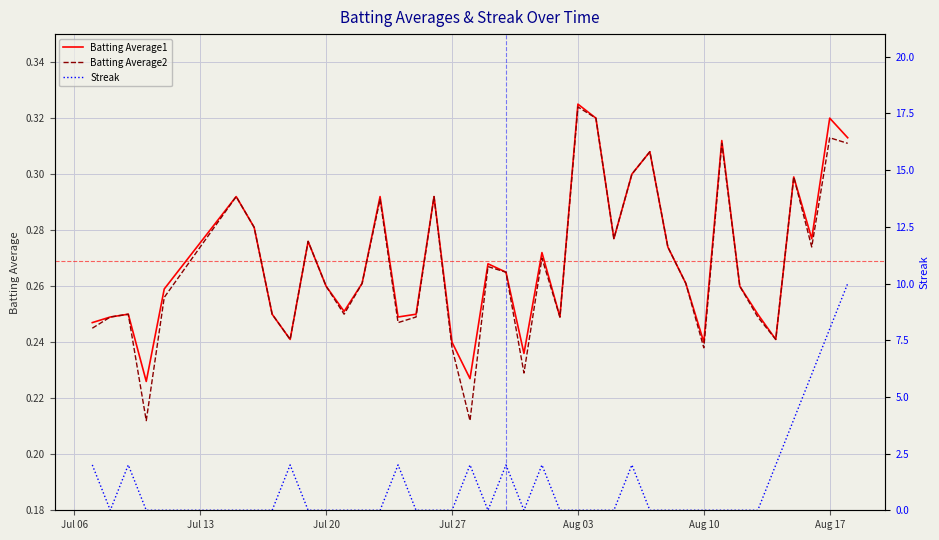

What is the difference between the highest and lowest values at Jul 27?

0.2